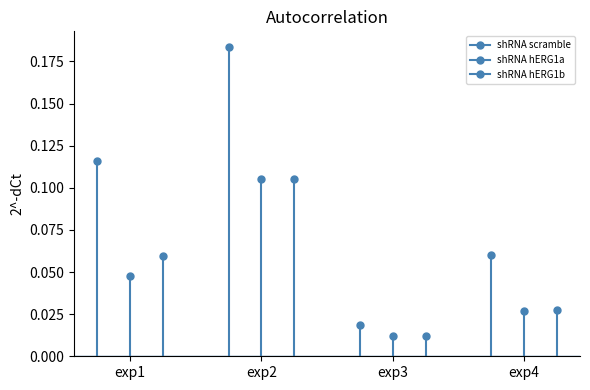

At which category does the chart reach its peak across all series?

exp2